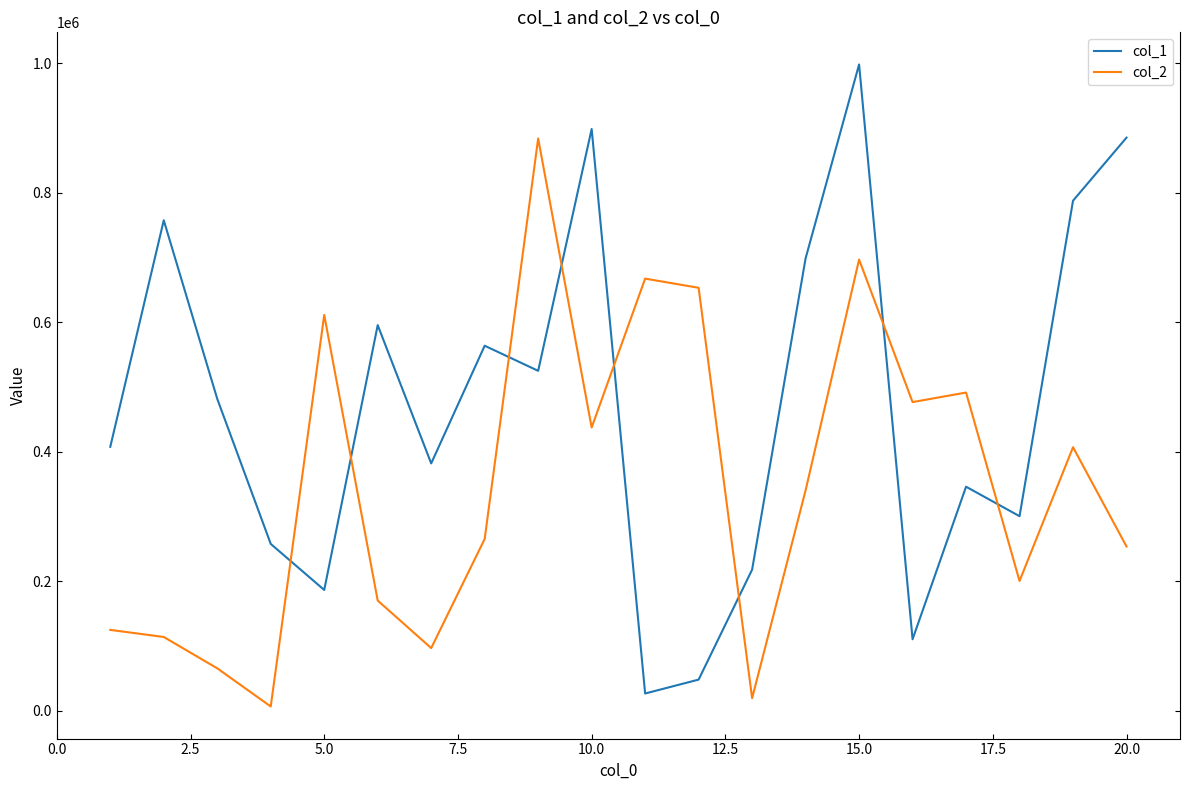

Which series has the widest spread of values?

col_1